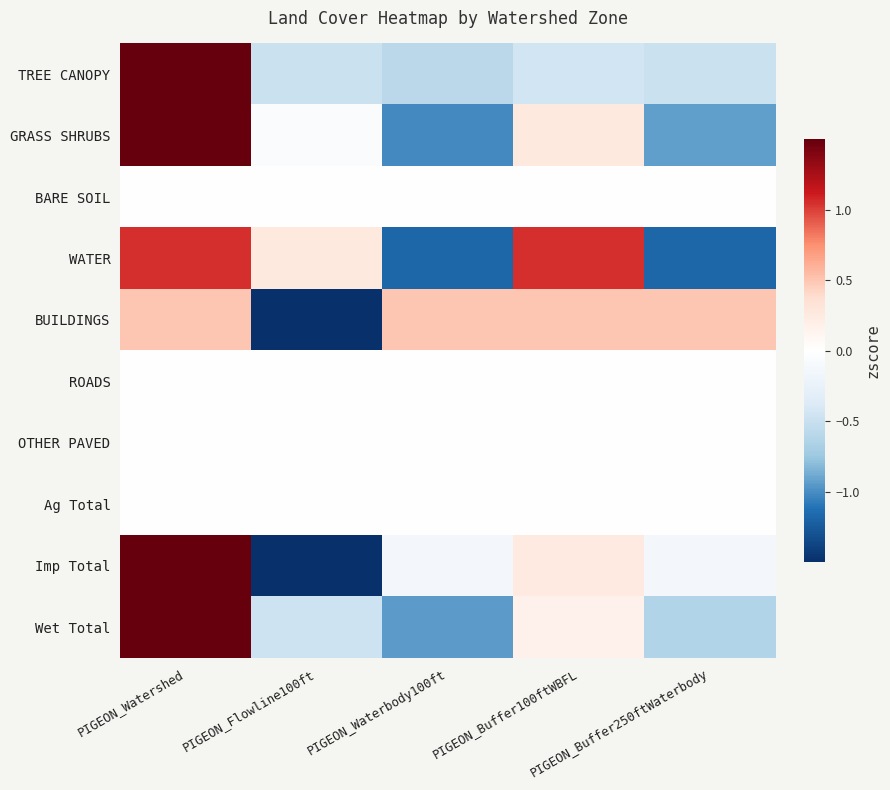

How many series are shown in this chart?

10